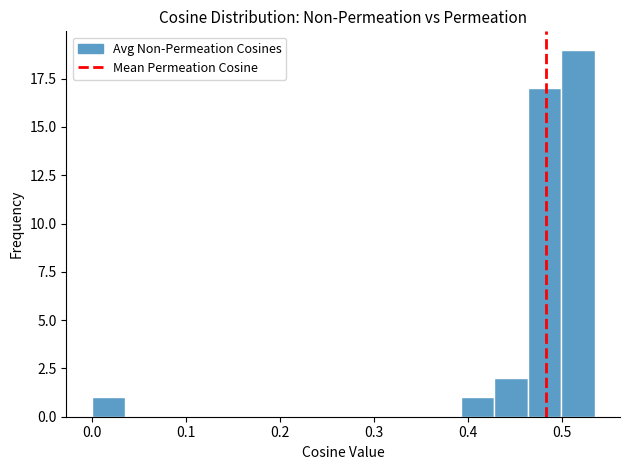

Around what value on the x-axis is the tallest bar? Give the approximate position of its centre, as read against the axis.

0.52